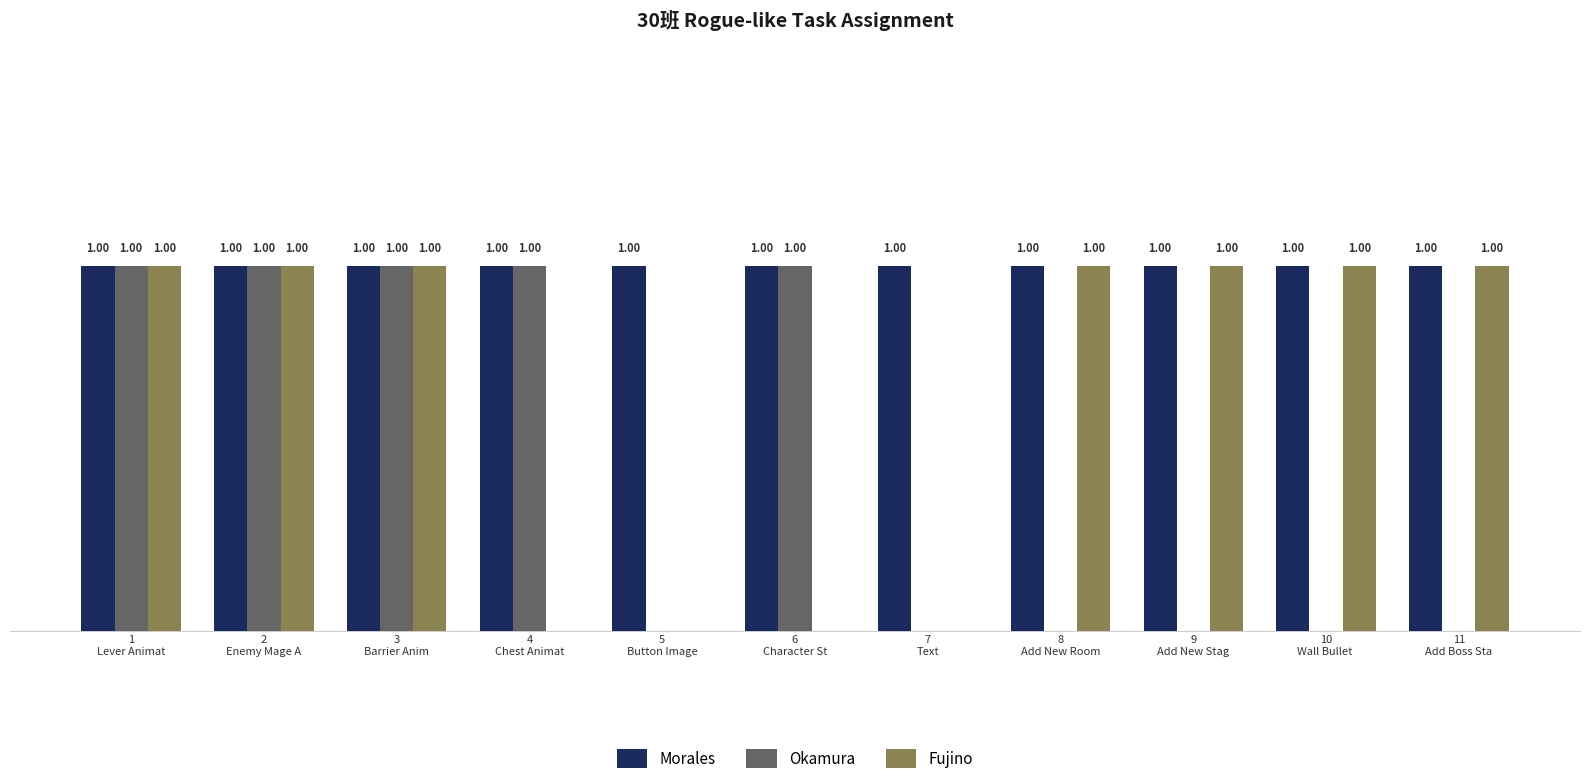

What are all the series names shown in the legend?

Morales, Okamura, Fujino